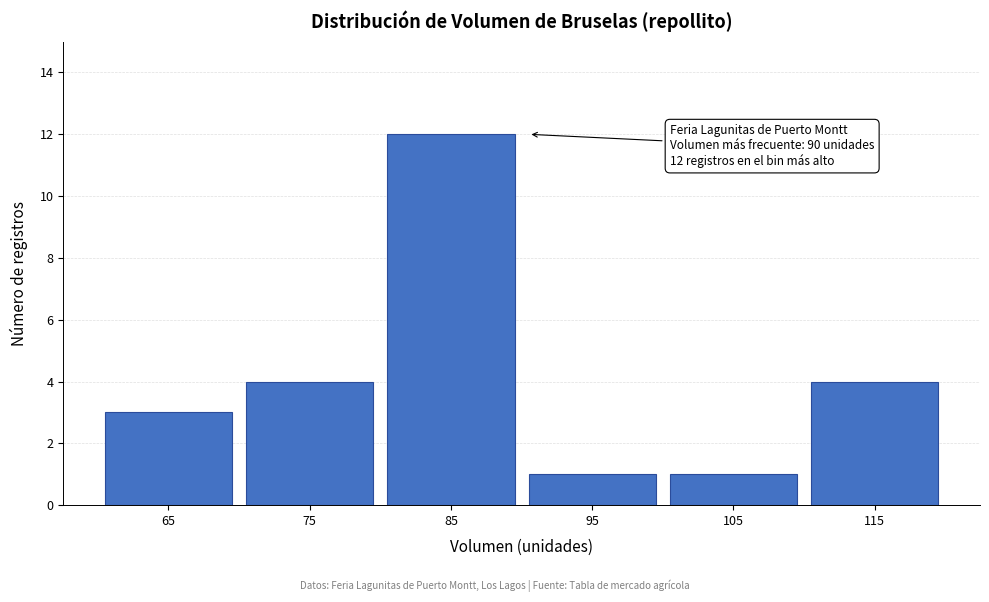

Reading left to right, transcribe all the data shown in this chart.

65=3	75=4	85=12	95=1	105=1	115=4